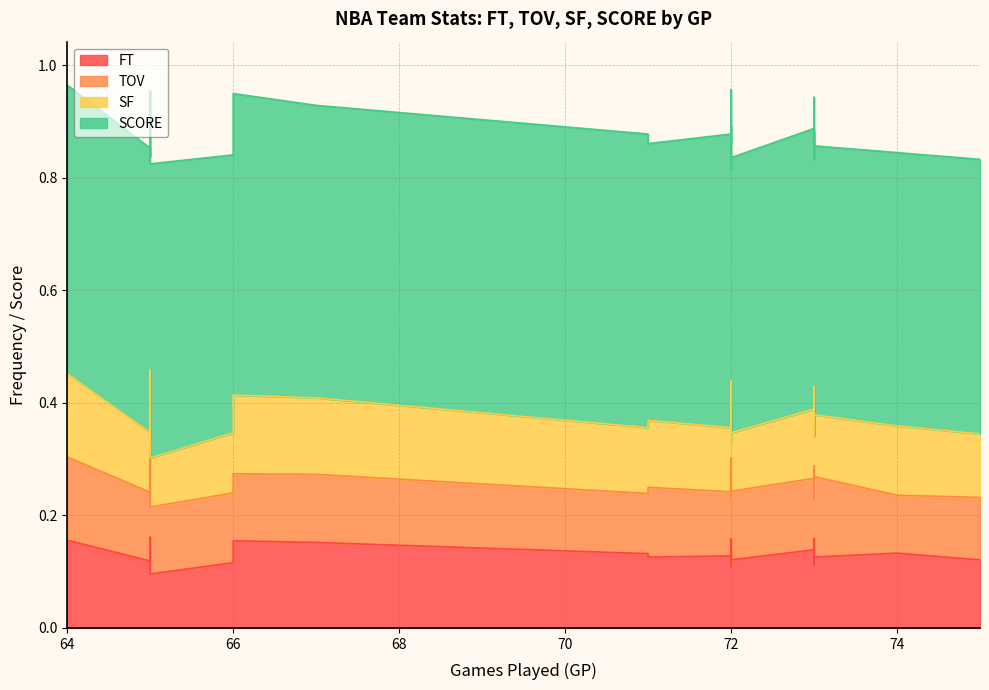

True or false: TOV and SCORE cross at least once.

False